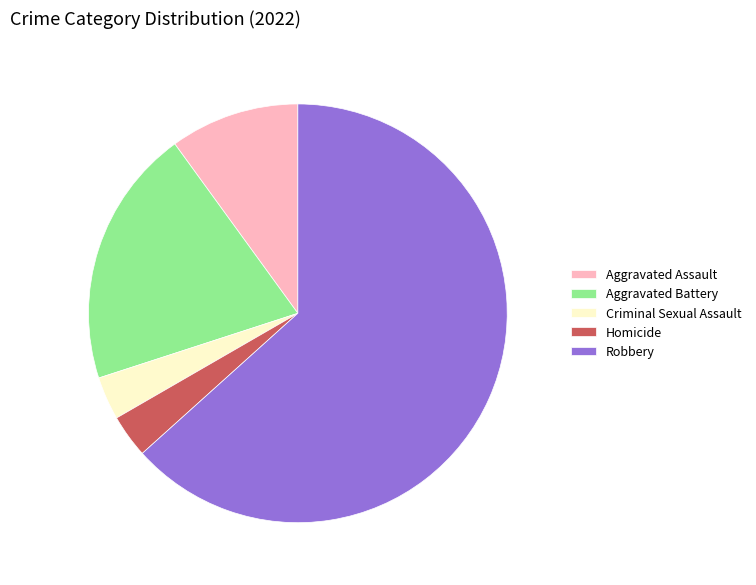

Is there a majority slice in this chart?

Yes